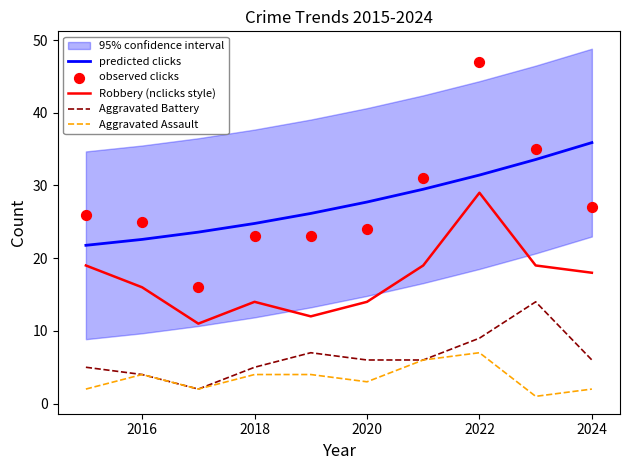

Which series has the largest Y range (max minus min)?

observed clicks